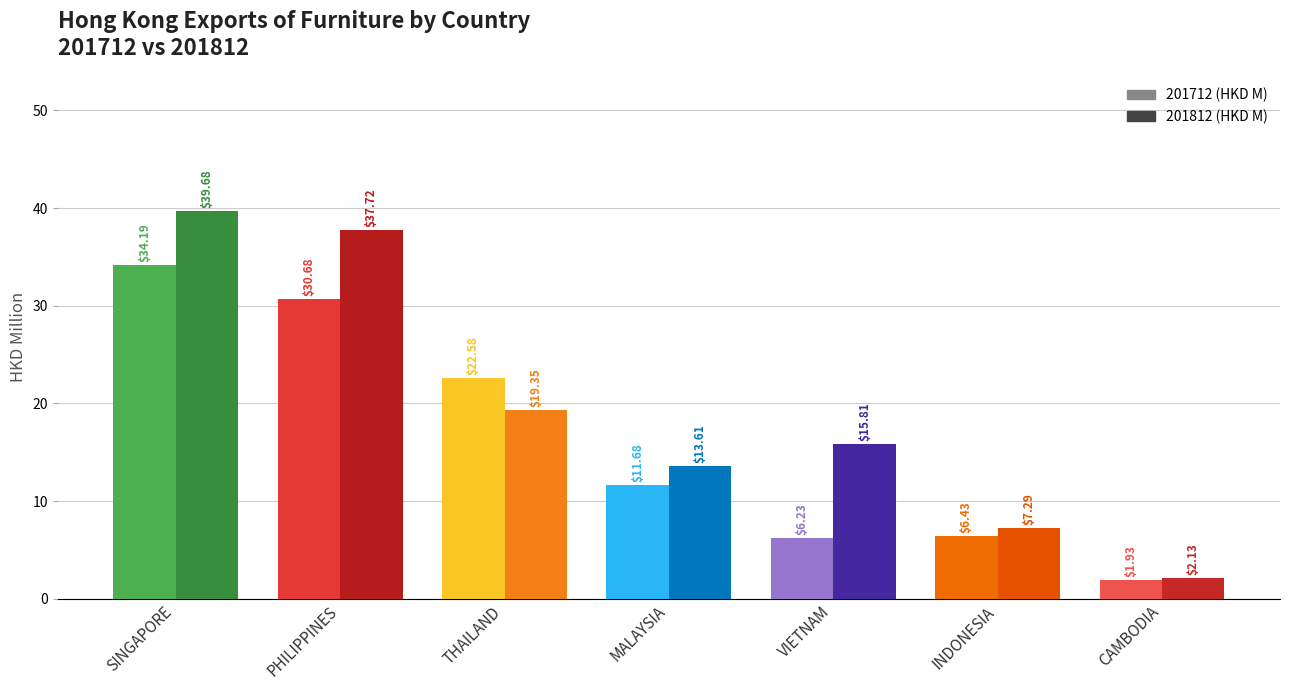

Which series has the largest range (max minus min)?

201812 (HKD M)